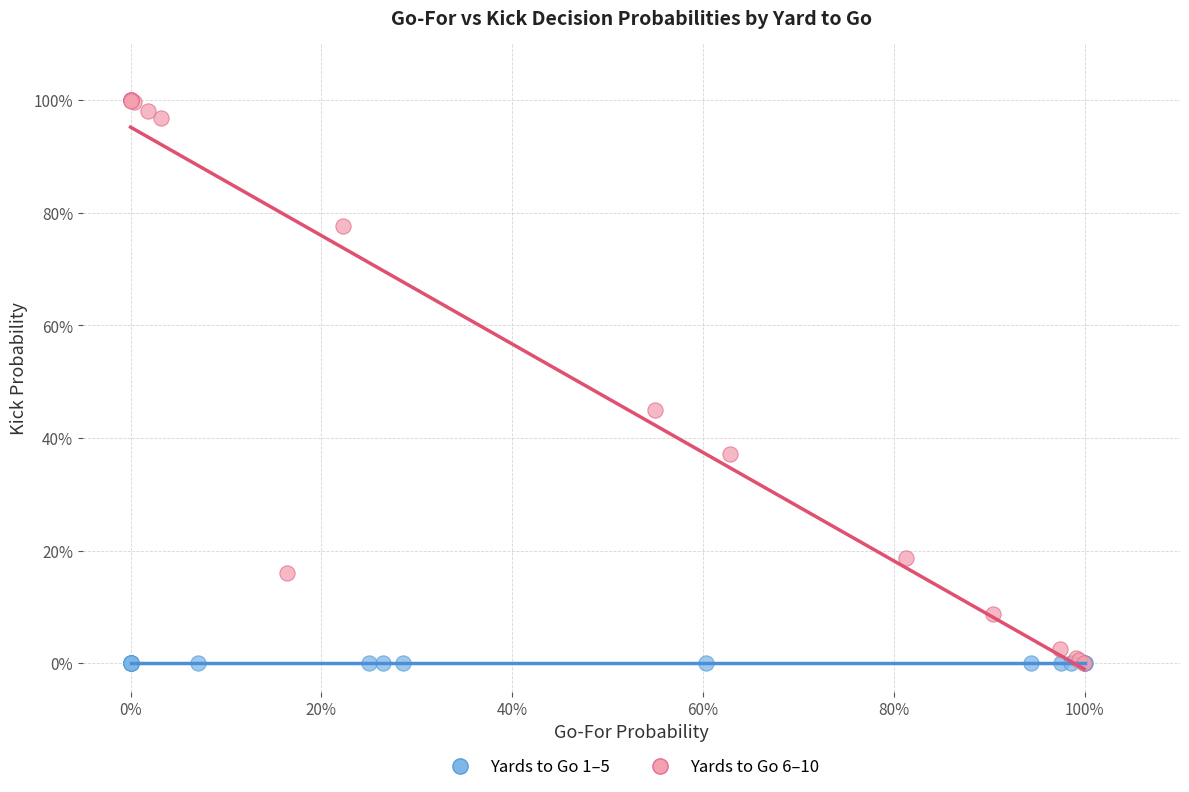

What are all the series names shown in the legend?

Yards to Go 1–5, Yards to Go 6–10